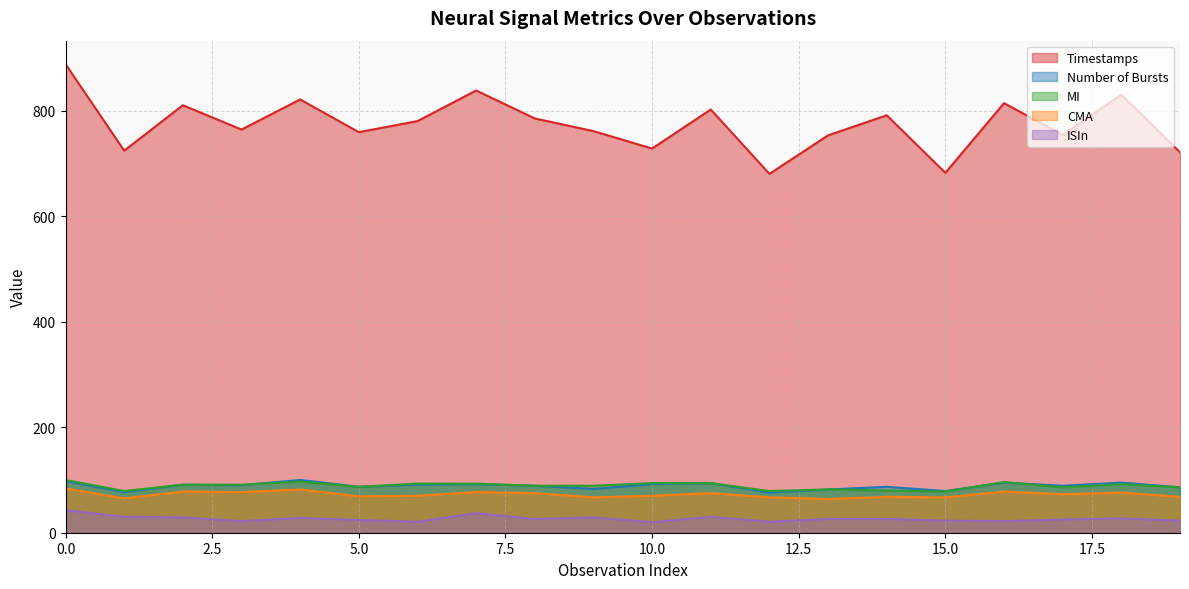

What is the difference between the ISIn values at 19 and 5?

1